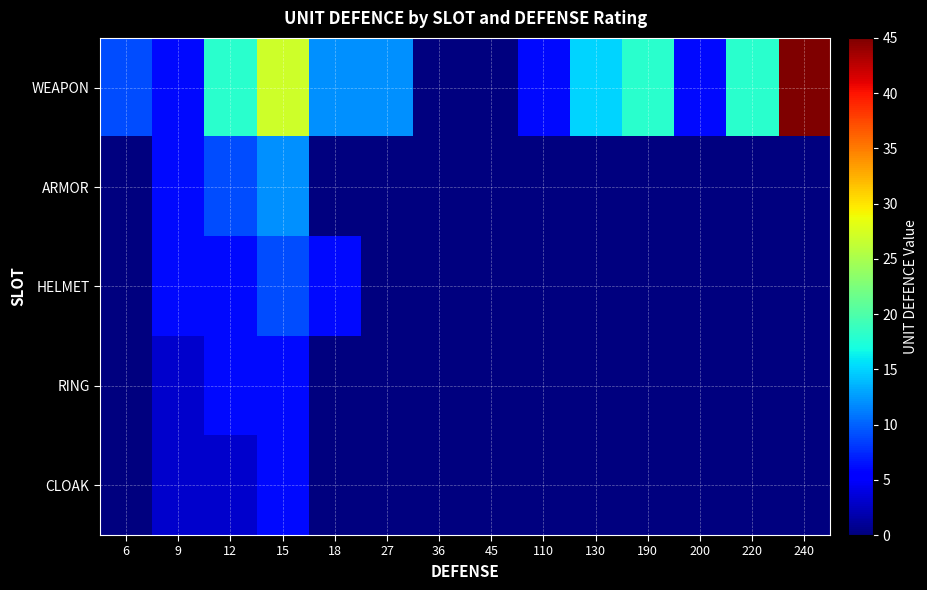

Count the number of data series in this chart.

5